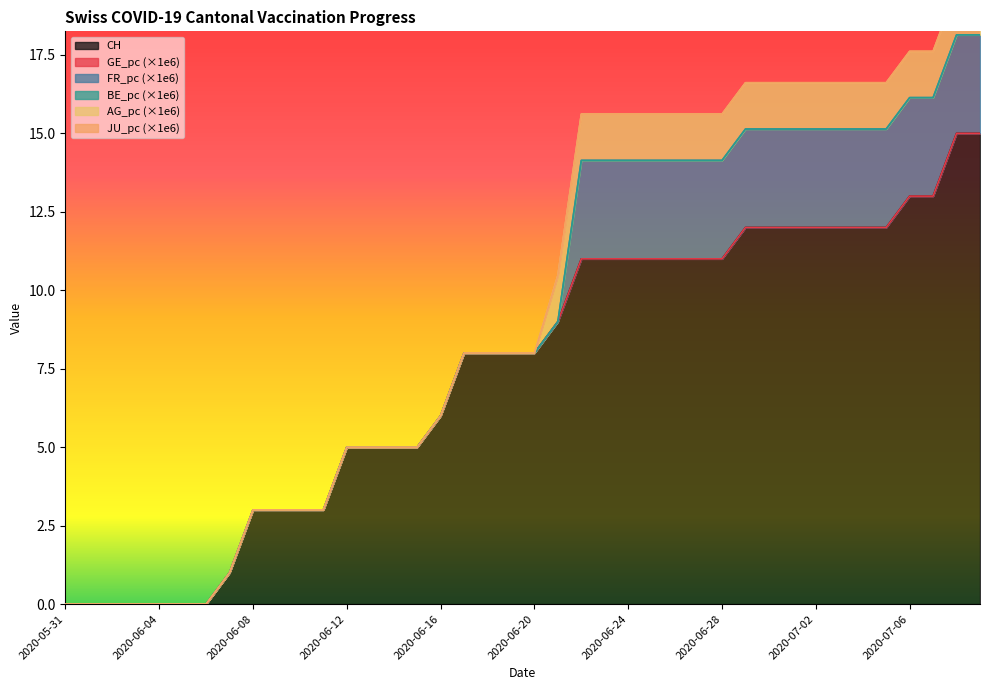

At 30, list the series in order from largest to smallest.

CH, FR_pc, AG_pc, GE_pc, BE_pc, JU_pc